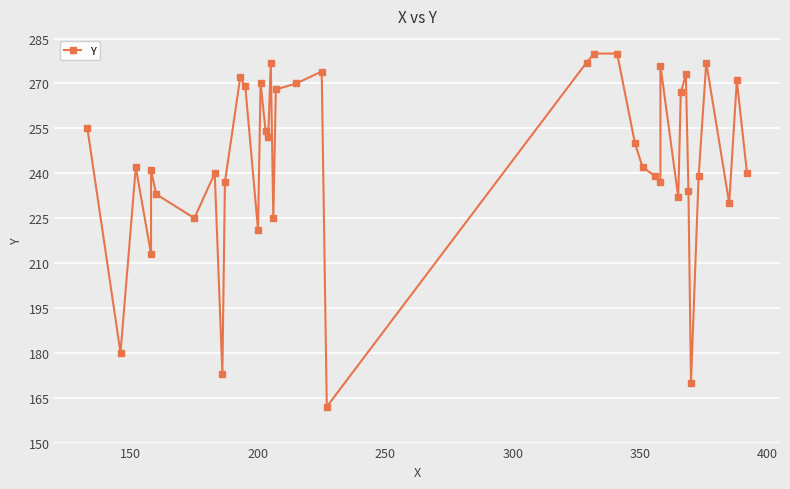

What is the difference between the maximum and minimum values?

118